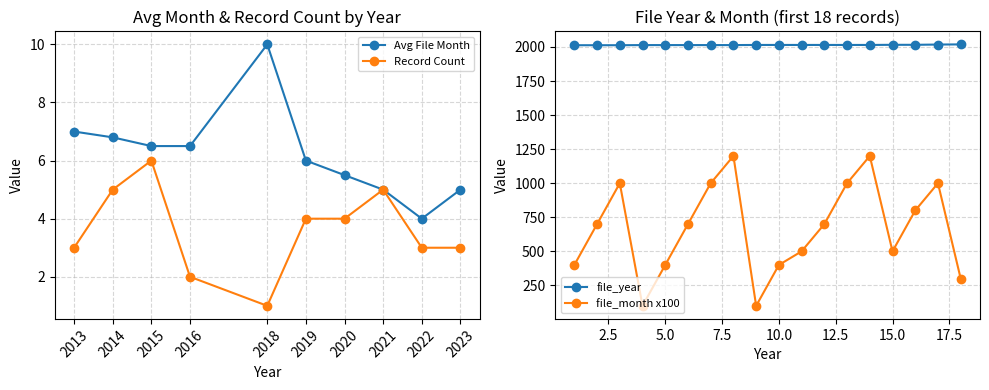

What is the value of the Record Count point at the 4th from the left?

2.0